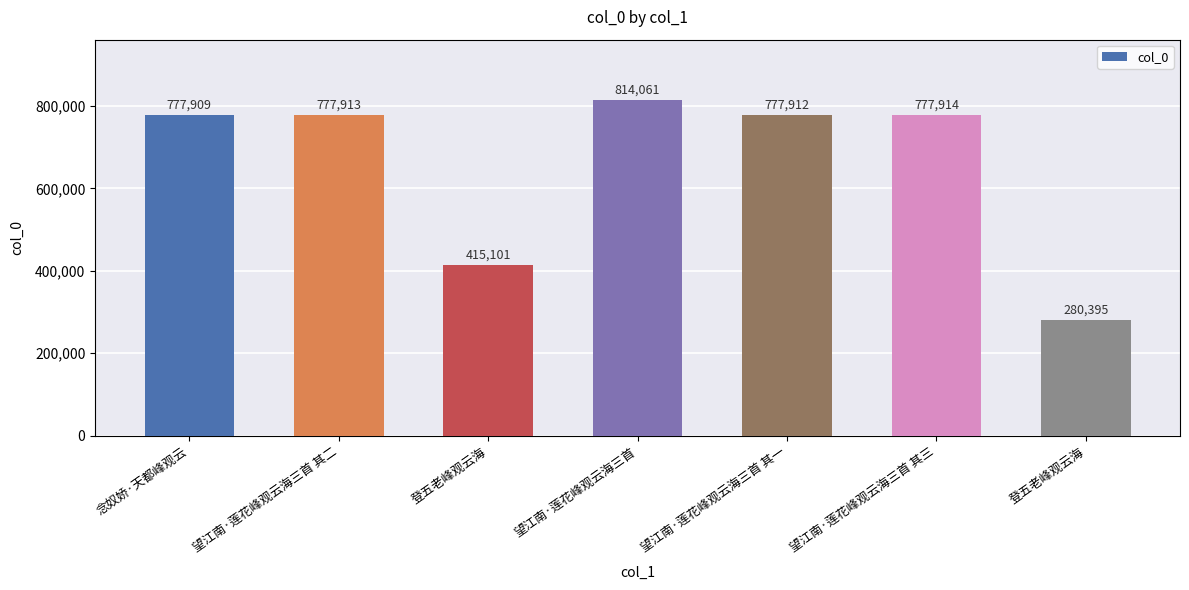

What is the difference between the values at 登五老峰观云海 and 登五老峰观云海?

134706